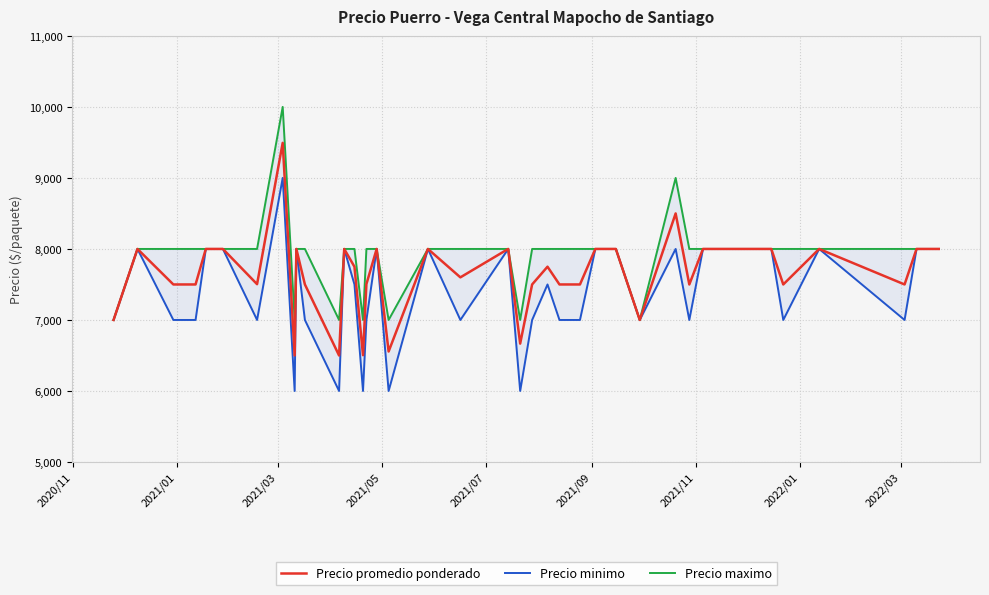

Which series has the largest range (max minus min)?

Precio minimo